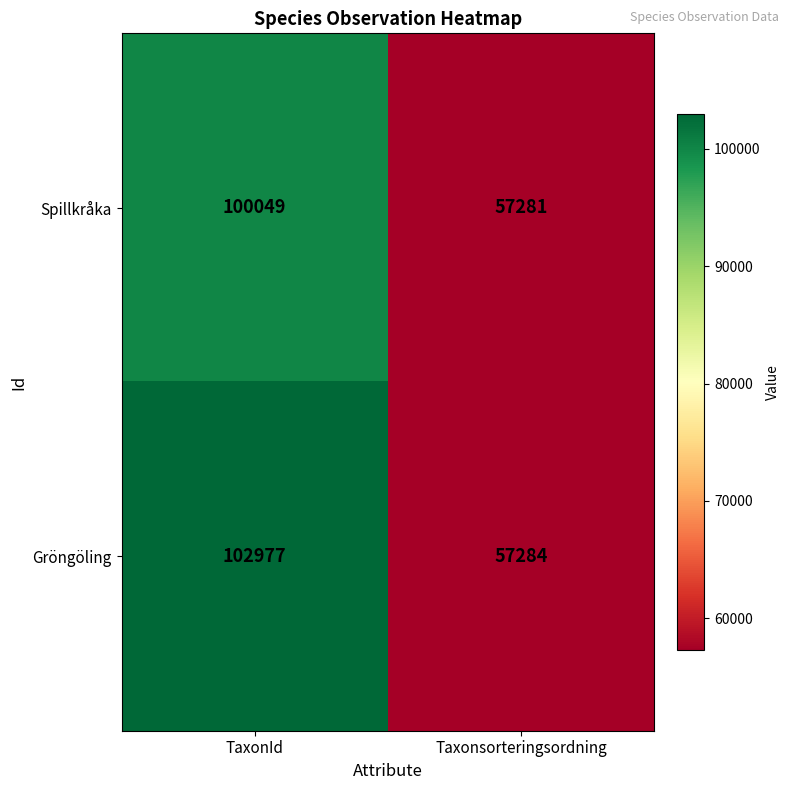

What is the maximum value shown in the chart?

102977